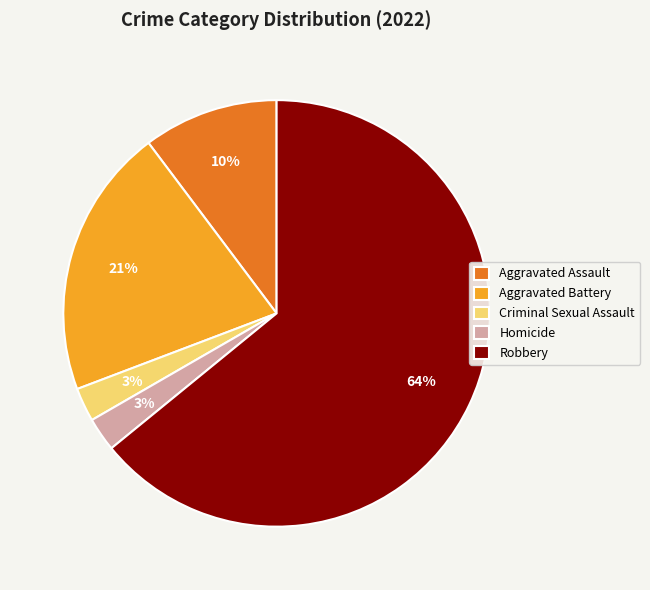

Which has a higher value, Robbery or Criminal Sexual Assault?

Robbery